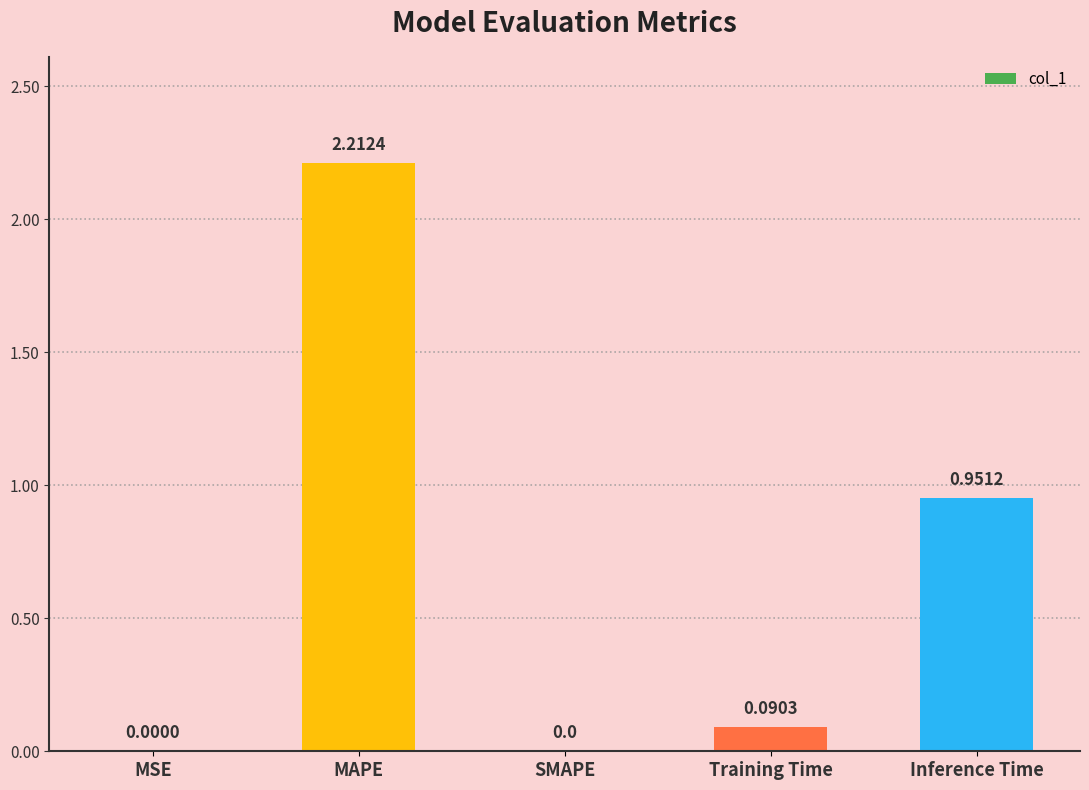

Which category has the highest value across all series?

MAPE